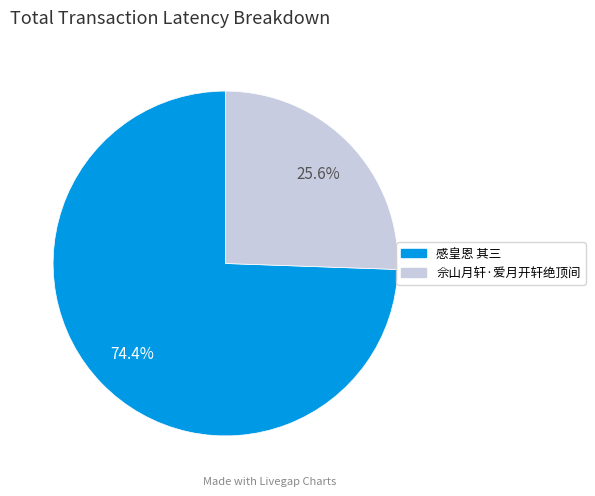

Does any single category account for the majority?

Yes